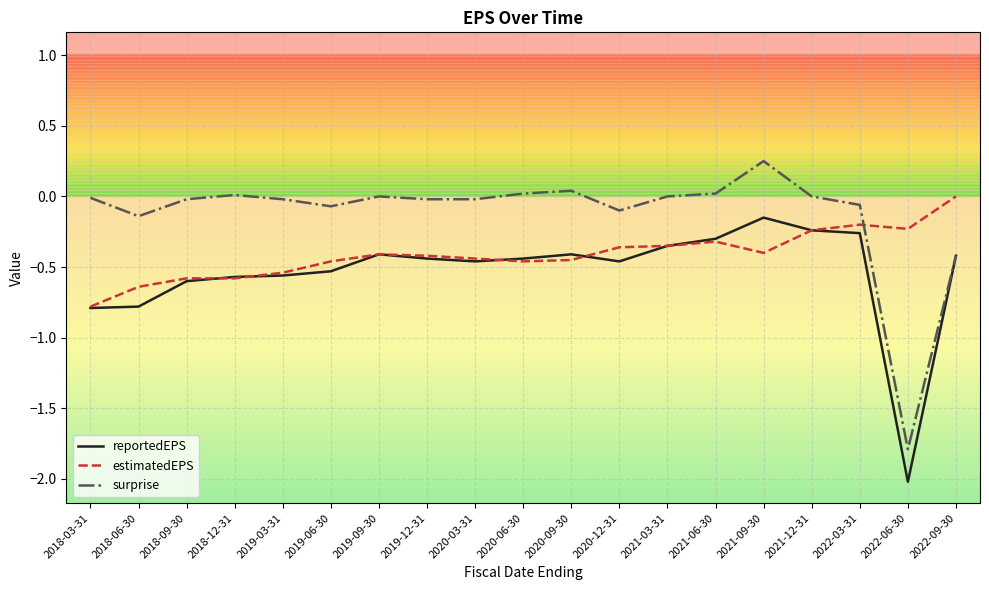

True or false: surprise has more than 0 interior local peaks.

True